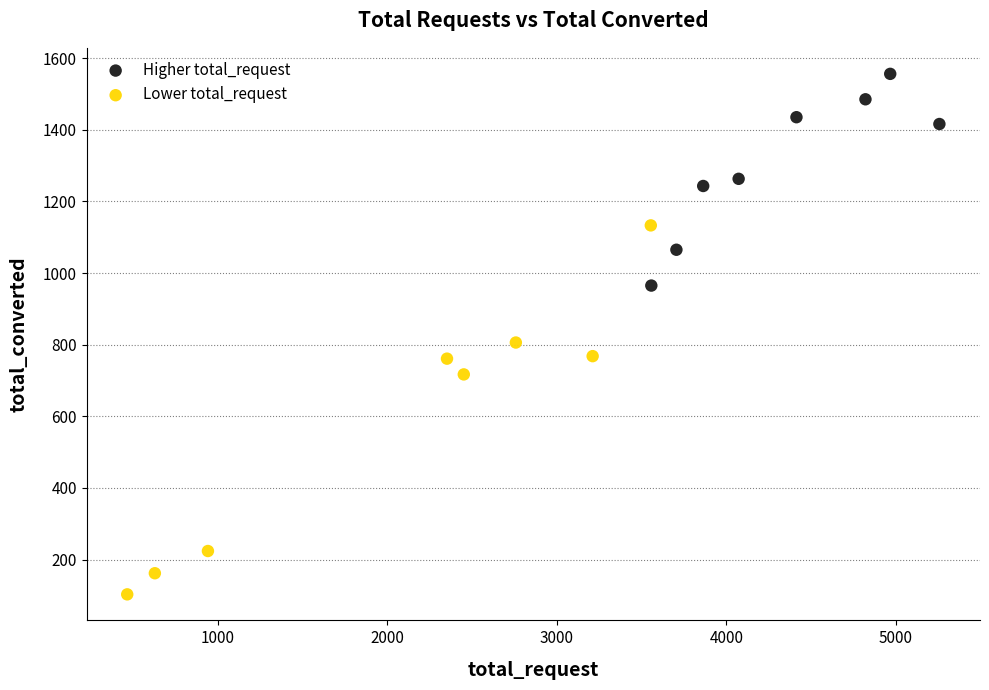

Which series contains the lowest Y value?

Lower total_request